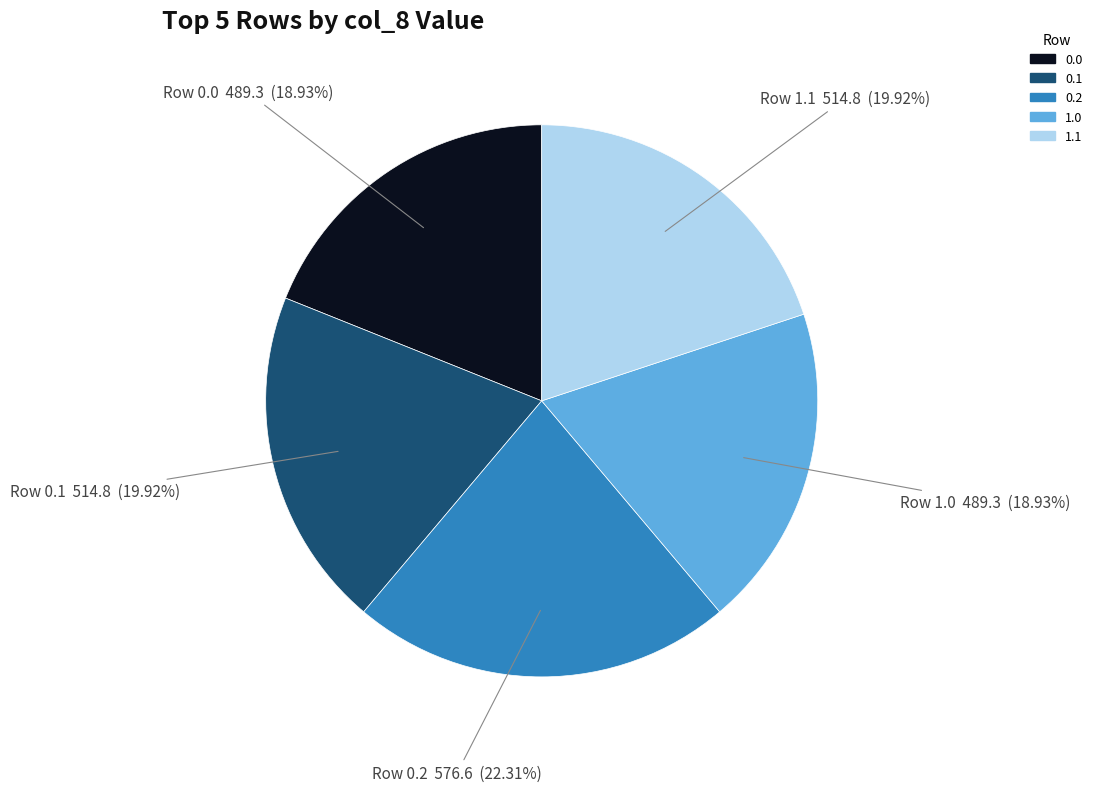

To the nearest percent, what is the average slice percentage?

20%